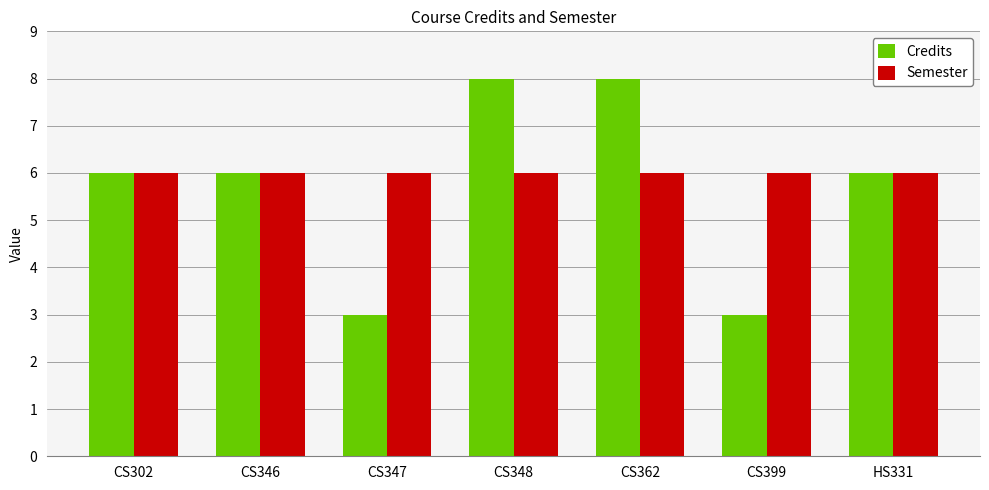

Reading left to right, transcribe all the data shown in this chart.

Credits: CS302=6	CS346=6	CS347=3	CS348=8	CS362=8	CS399=3	HS331=6
Semester: CS302=6	CS346=6	CS347=6	CS348=6	CS362=6	CS399=6	HS331=6